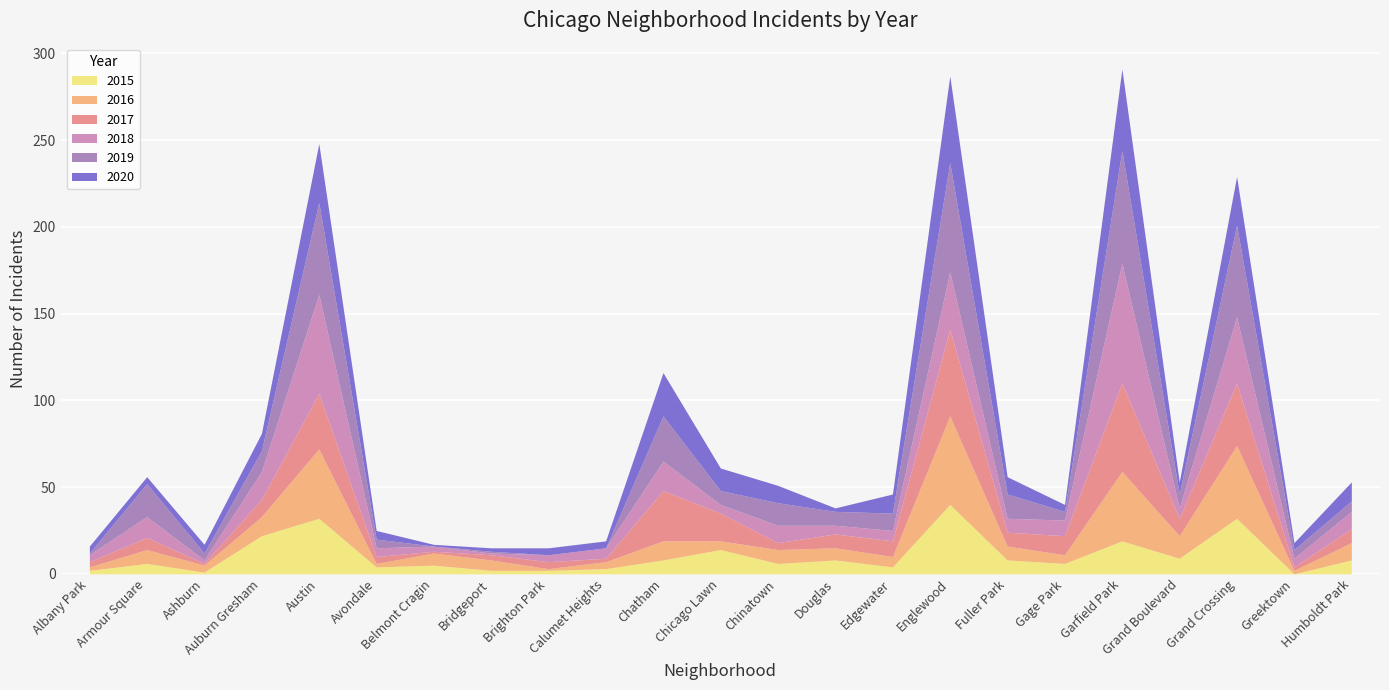

Reading right to left, transcribe all the data shown in this chart.

2015: 8	0	32	9	19	6	8	40	4	8	6	14	8	3	2	2	5	4	32	22	1	6	2
2016: 10	2	42	13	40	5	8	51	6	7	8	5	11	4	1	6	7	2	40	11	4	8	2
2017: 8	2	36	10	51	11	8	50	9	8	4	16	29	2	4	3	1	4	32	10	1	7	3
2018: 10	5	38	6	69	9	8	33	6	5	10	5	17	6	4	1	3	5	57	16	2	12	4
2019: 6	5	53	8	65	5	14	63	10	8	13	8	26	0	0	1	0	5	53	12	4	19	1
2020: 11	4	28	7	47	4	10	50	11	2	10	13	25	4	4	2	1	5	34	10	5	4	4